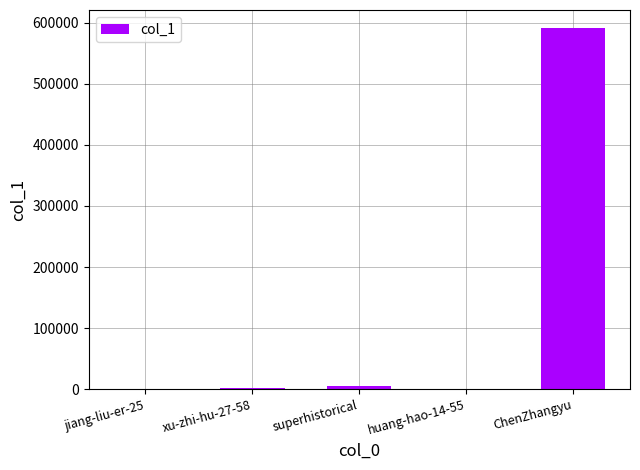

What value does the data have at xu-zhi-hu-27-58?

1408